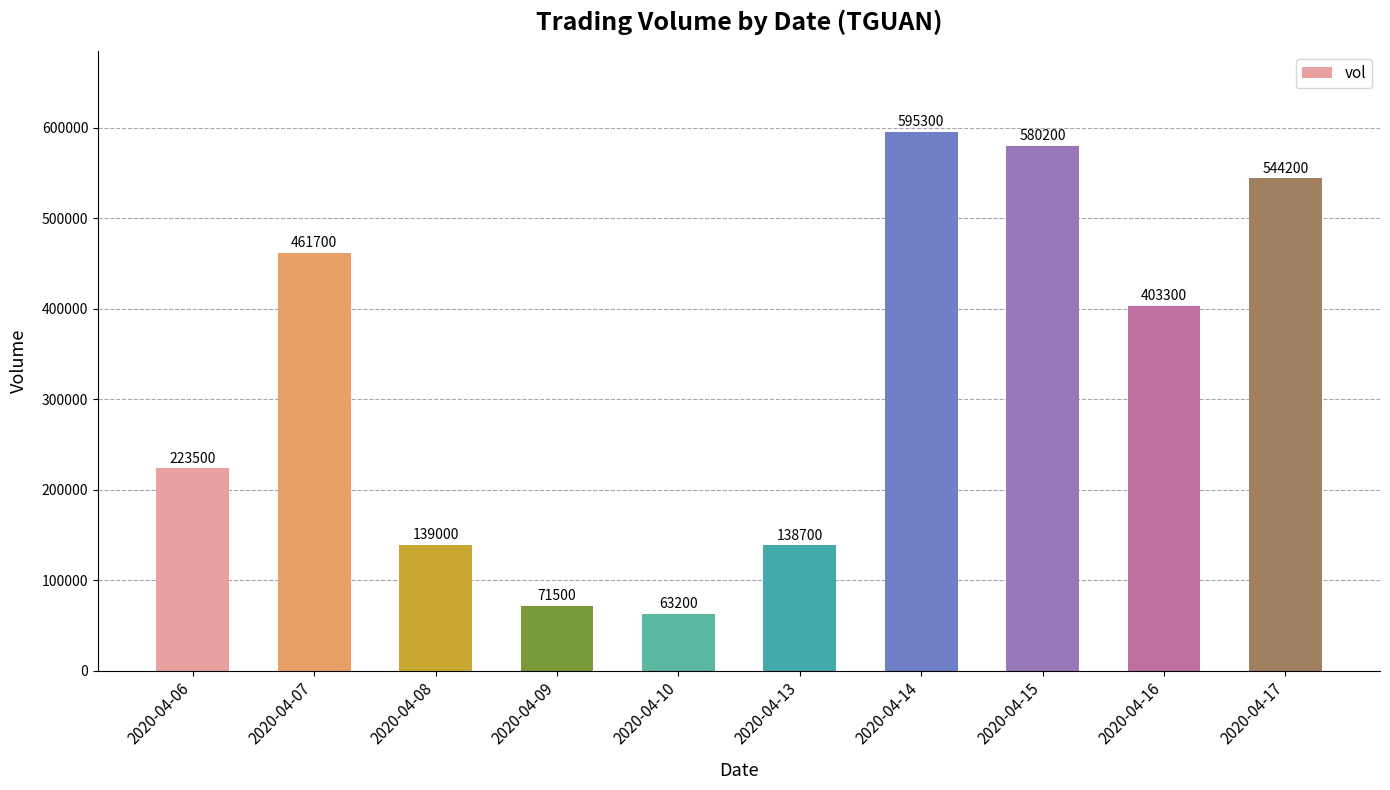

How many bars are there in total?

10